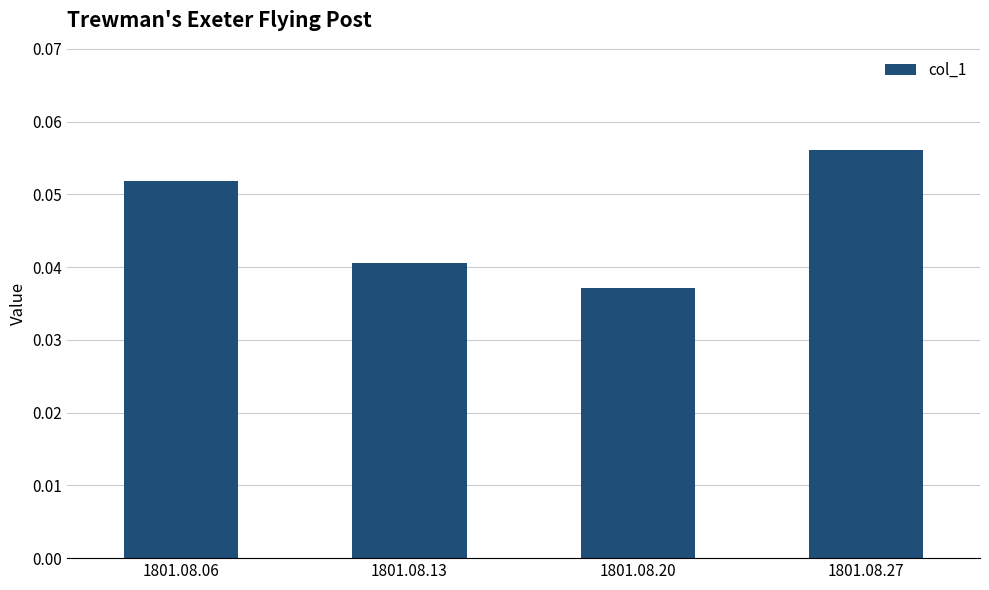

How many values are between 0 and 1?

4